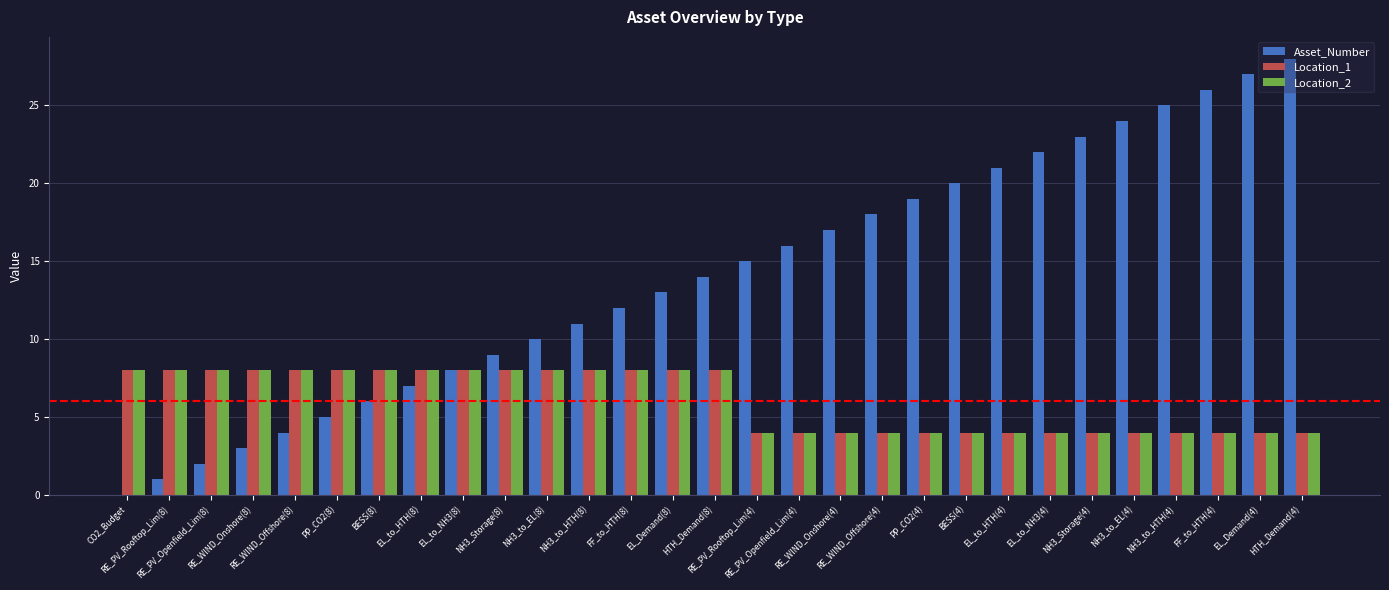

The Location_2 series shows 3 at EL_to_HTH(8). True or false?

False